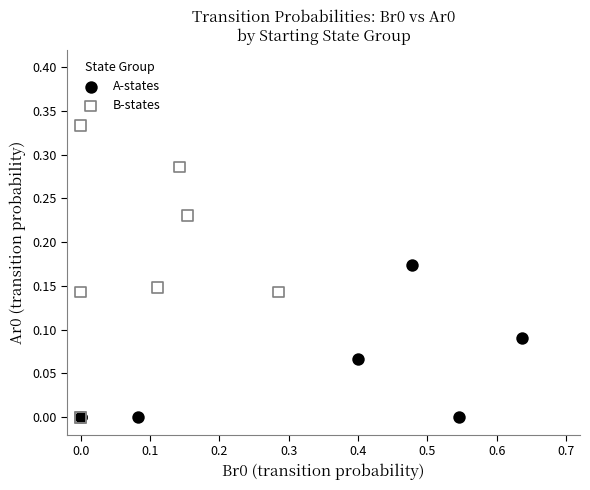

Which series has the largest Y range (max minus min)?

B-states